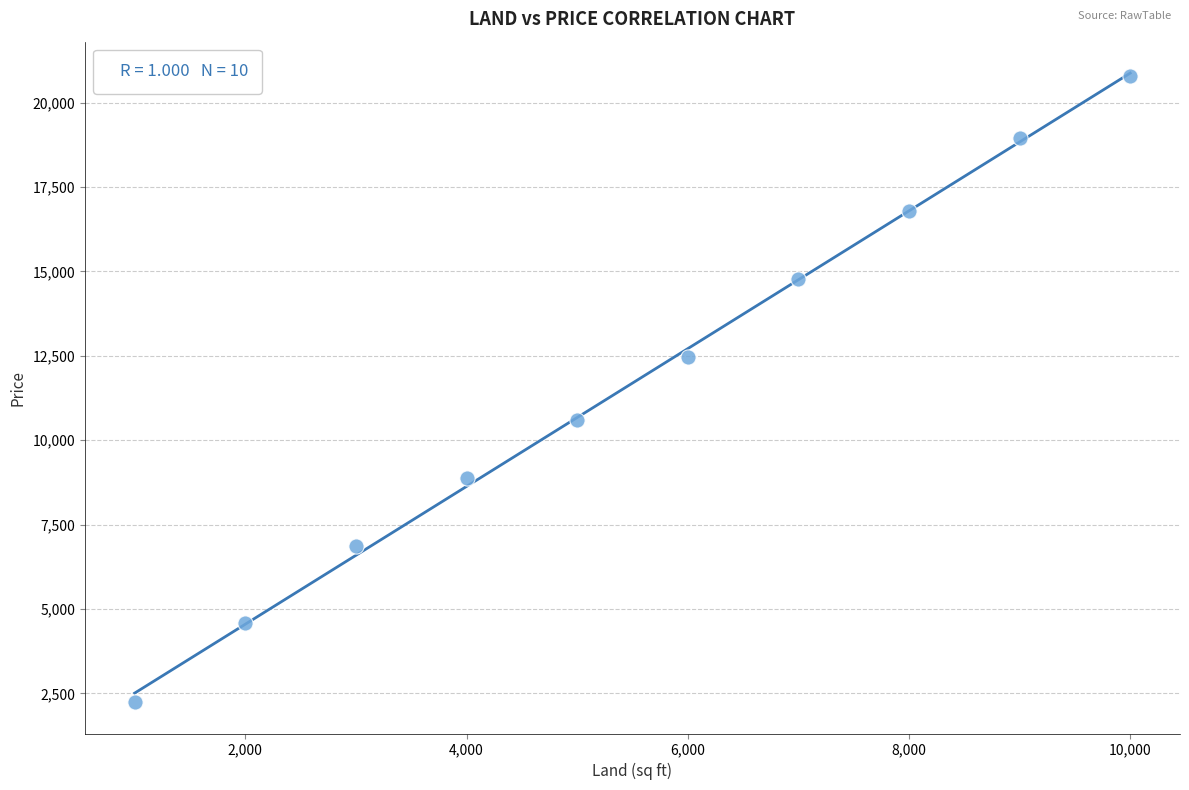

What is the range of Y values (max minus min)?

18544